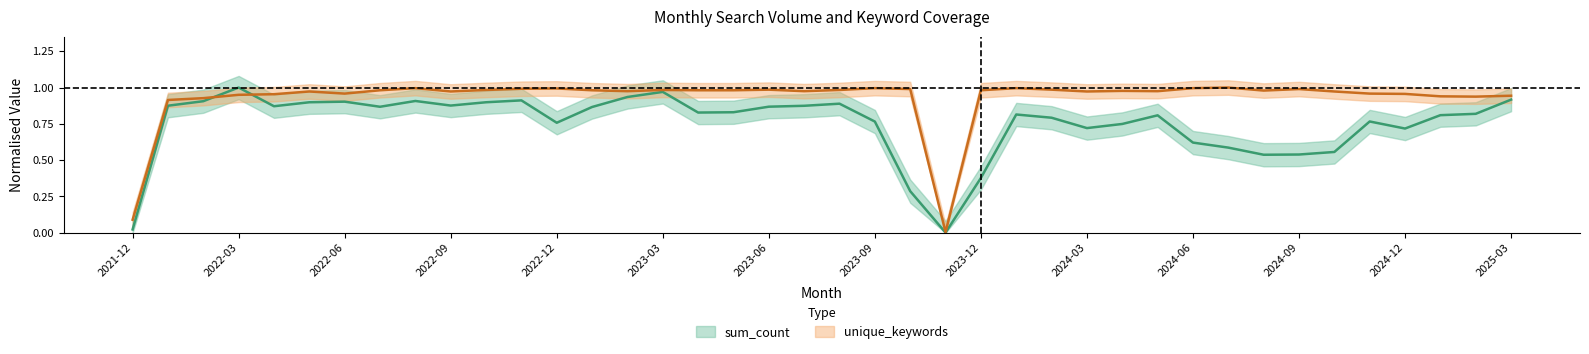

How many intersections are there between unique_keywords and sum_count?

2